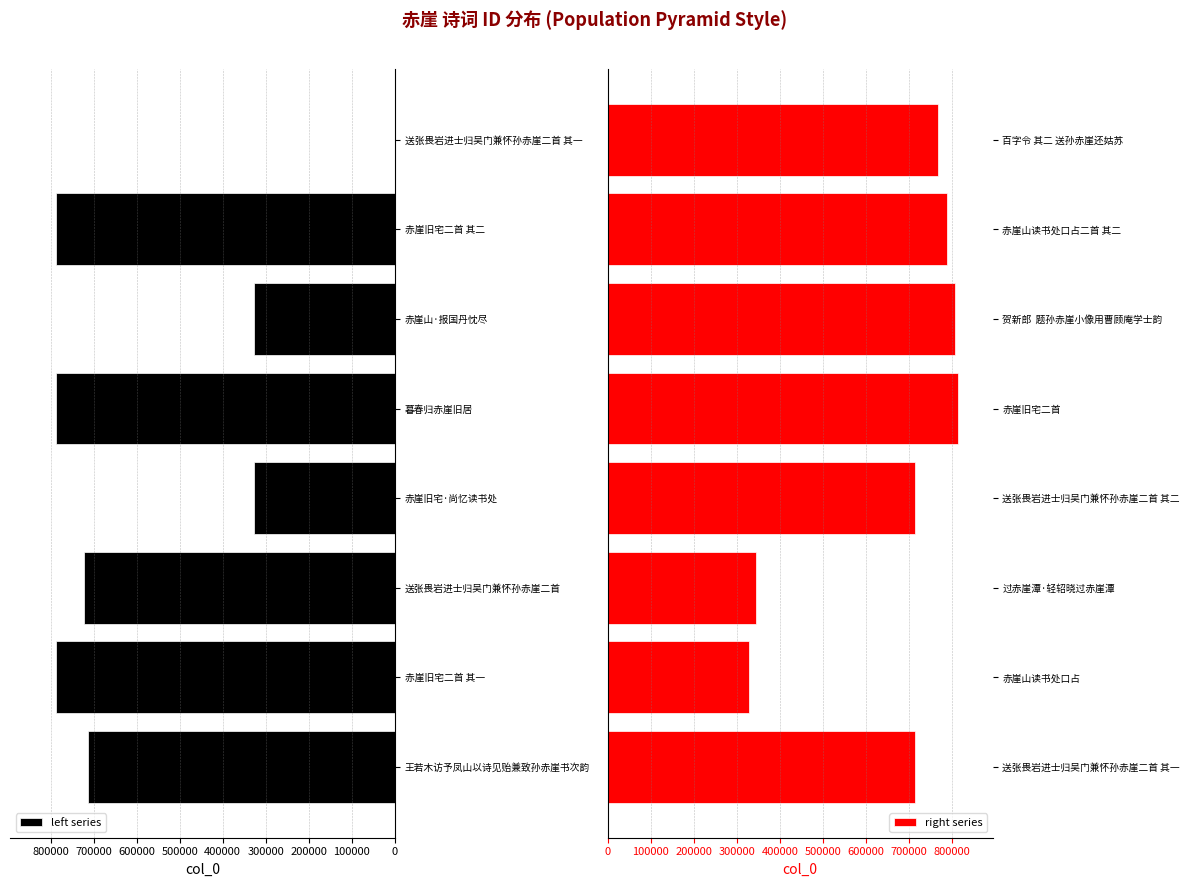

What is the approximate value of left series at 王若木访予凤山以诗见贻兼致孙赤崖书次韵?

712989